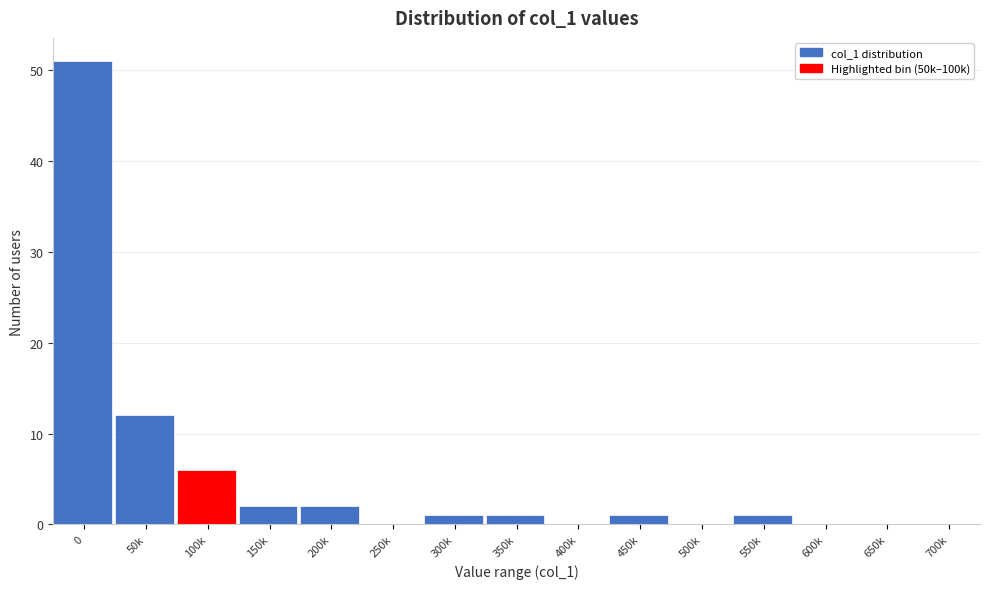

Reading right to left, transcribe all the data shown in this chart.

700k=0	650k=0	600k=0	550k=1	500k=0	450k=1	400k=0	350k=1	300k=1	250k=0	200k=2	150k=2	100k=6	50k=12	0=51